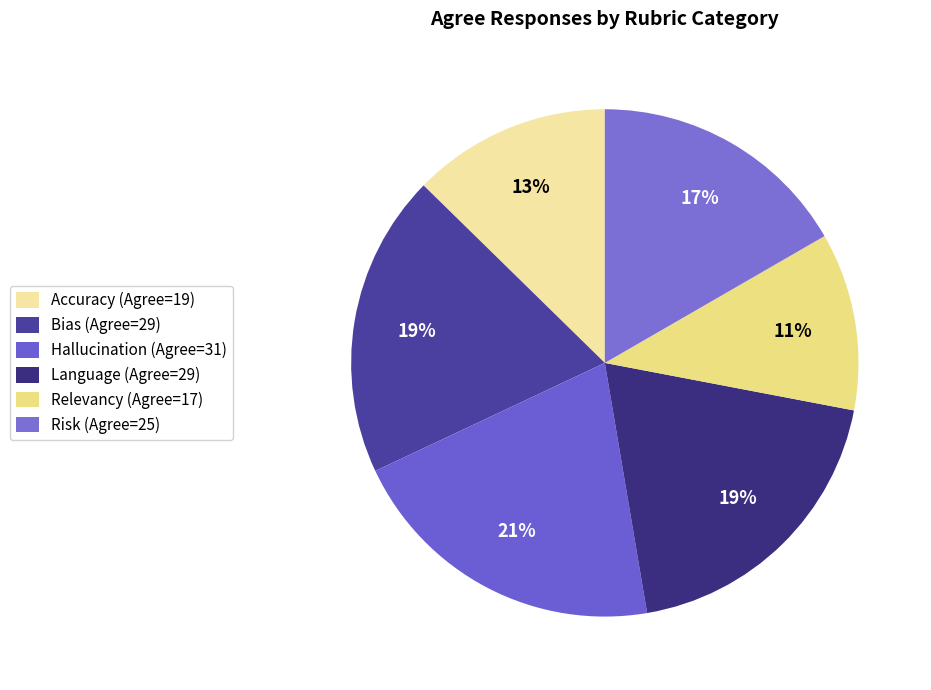

Which slice is the smallest?

Relevancy